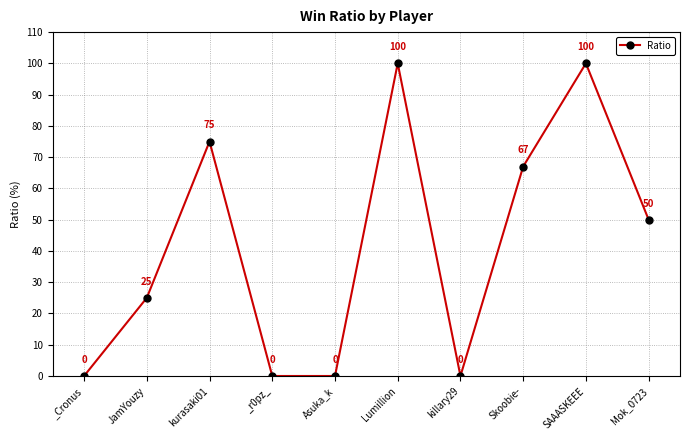

True or false: there are more than 1 points higher than both neighbors.

True